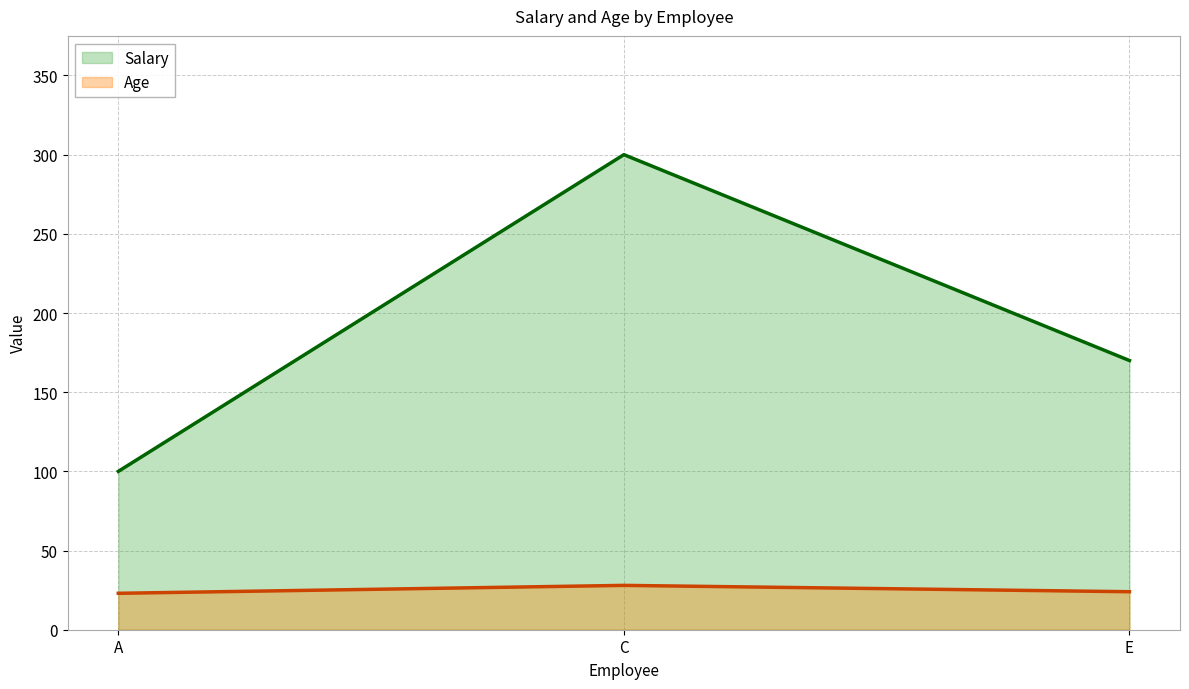

The Salary series shows 170 at E. True or false?

True